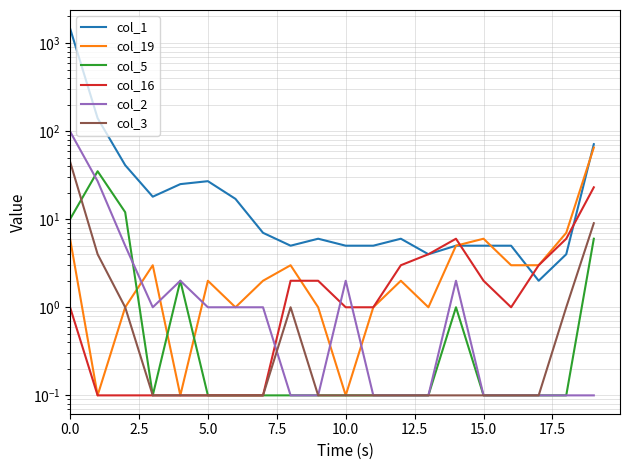

True or false: col_5 and col_19 intersect in this chart.

True